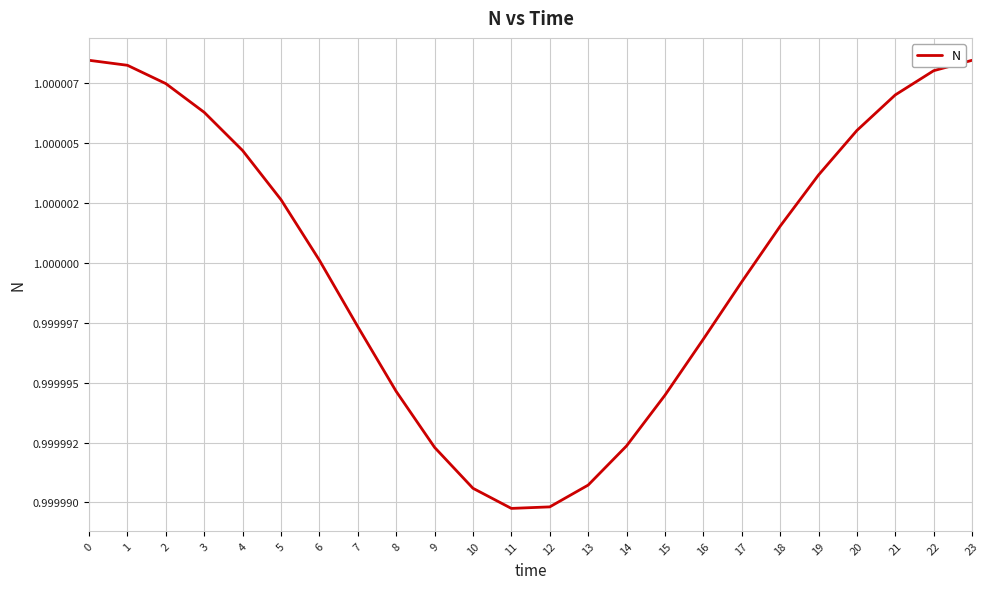

Does the chart have visible grid lines?

Yes